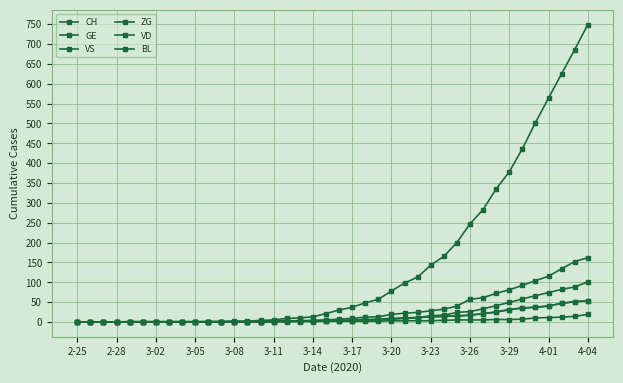

Where is GE nearest to the value 50?

3-29